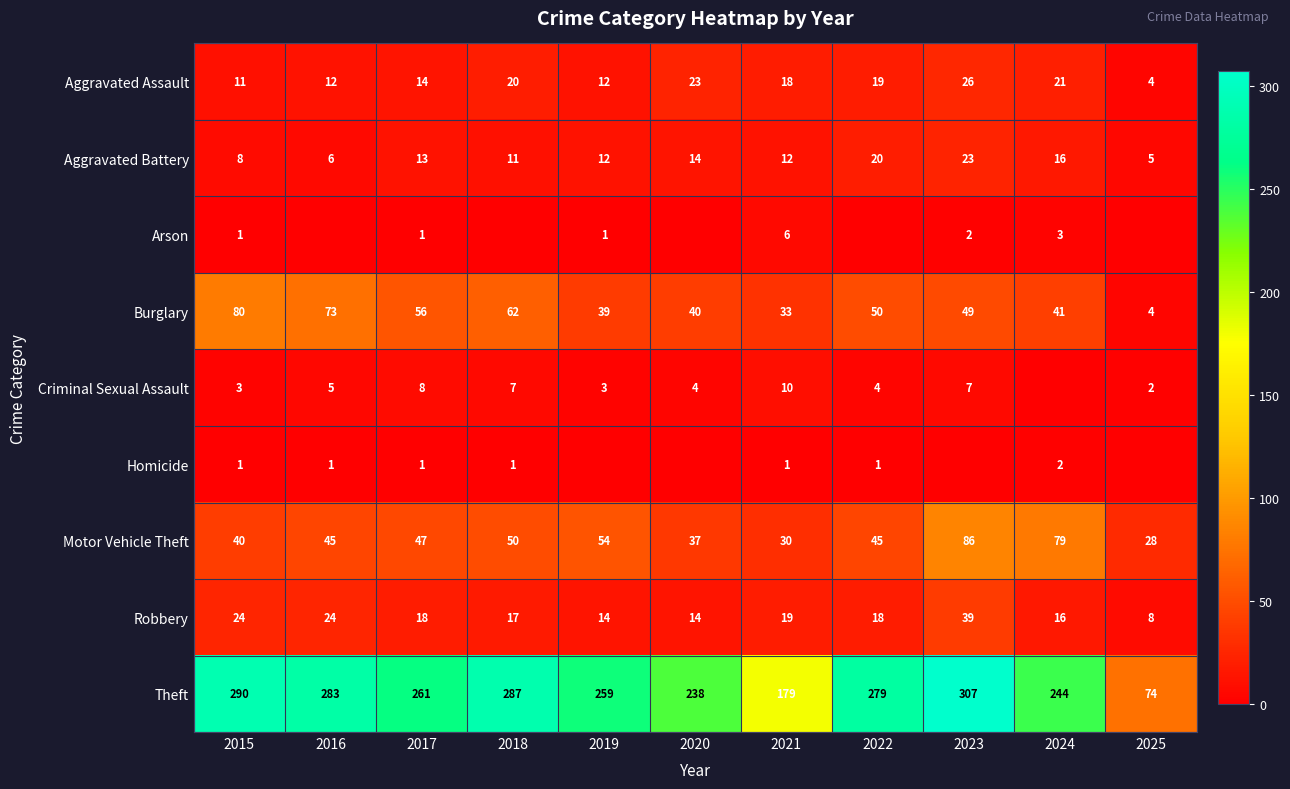

At which category is the sum across all series the highest?

2023